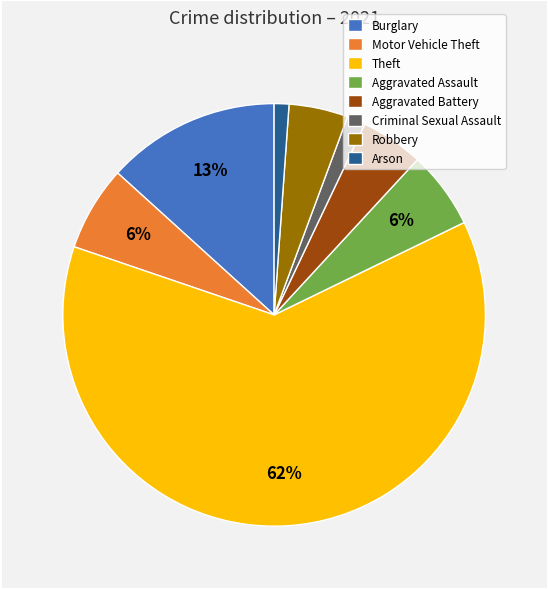

Count the number of slices in the pie.

8